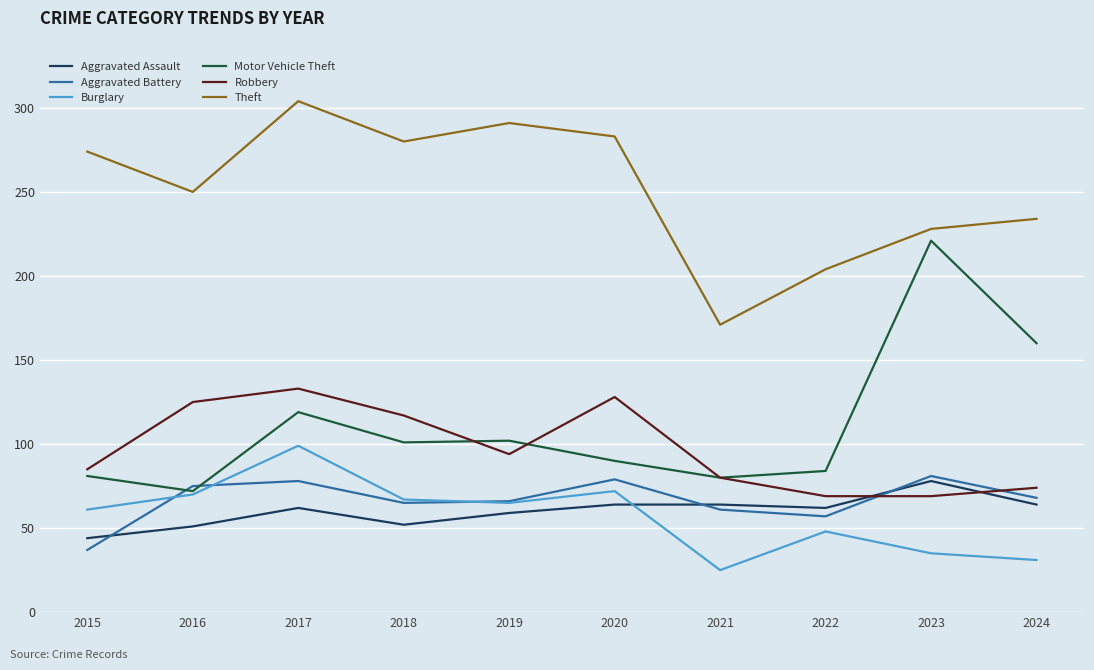

At which category does the chart reach its peak across all series?

2017